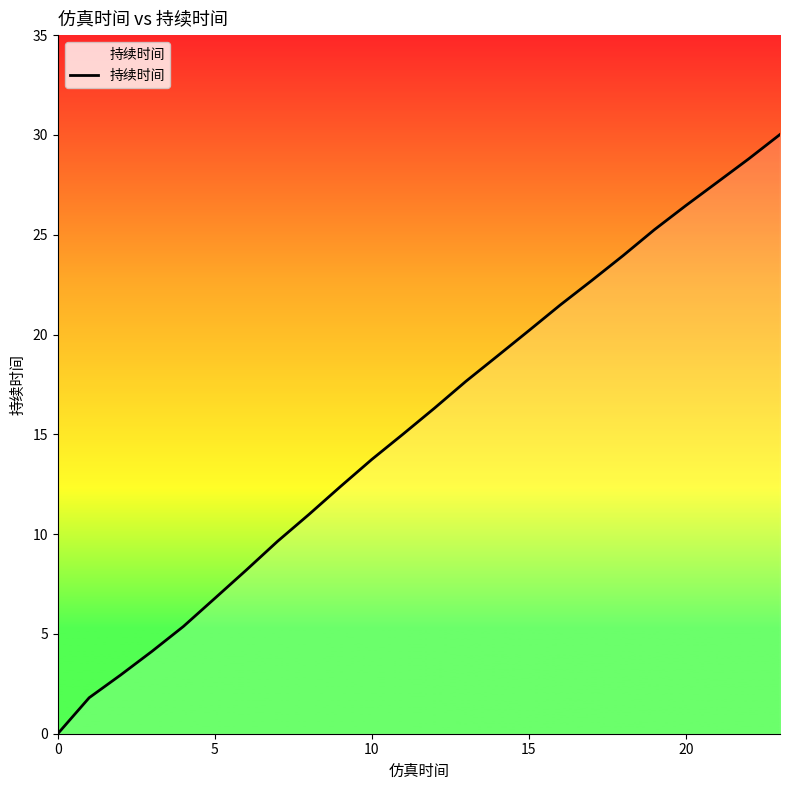

What is the difference between the maximum and minimum values?

30.0